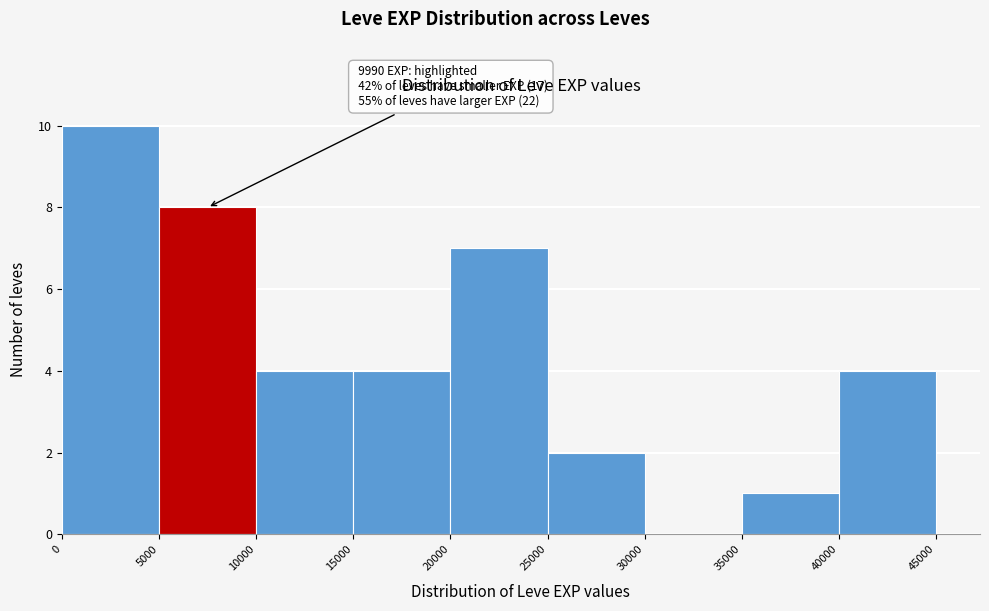

Which range on the x-axis has the tallest bar?

0 to 5000